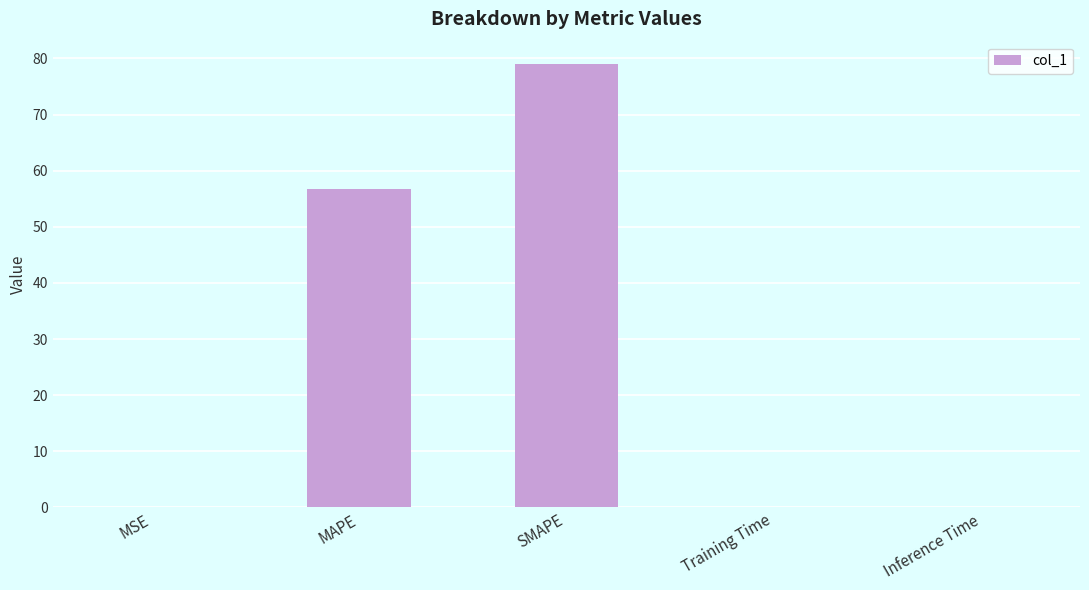

Between Inference Time and SMAPE, which is larger?

SMAPE